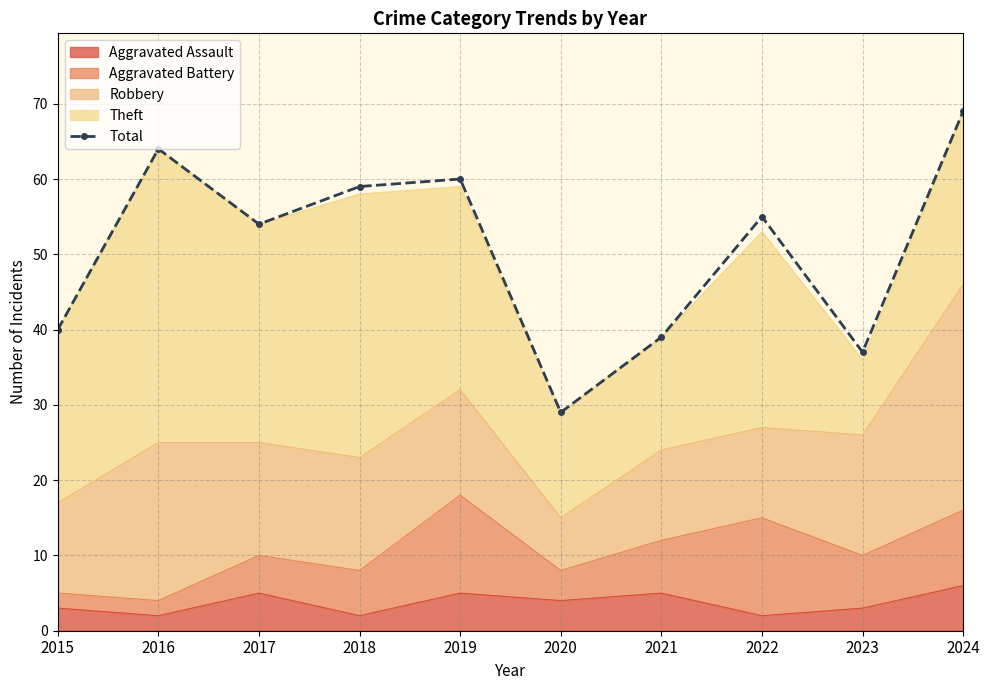

Rank the categories by value from highest to lowest.

2024, 2016, 2019, 2018, 2022, 2017, 2015, 2021, 2023, 2020